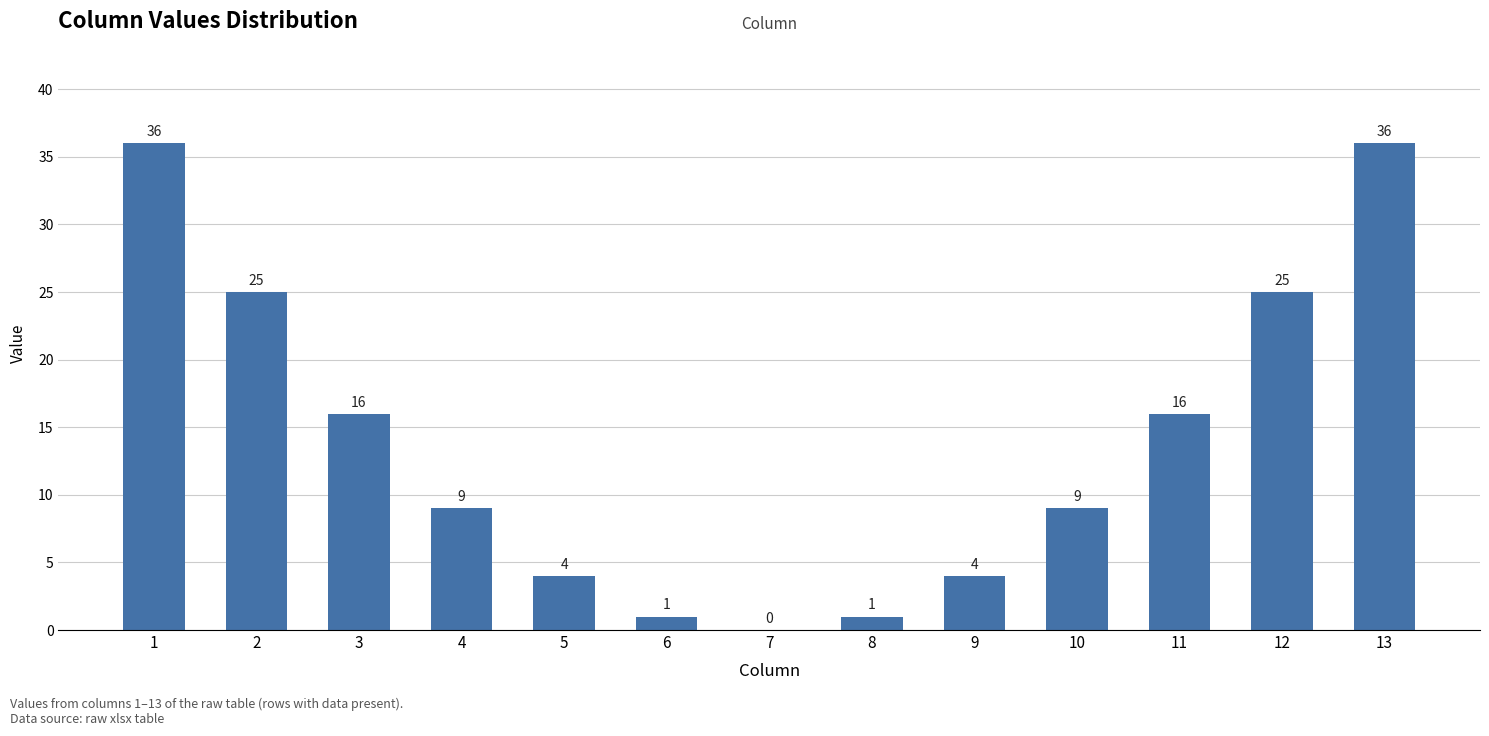

Between 5 and 1, which is larger?

1